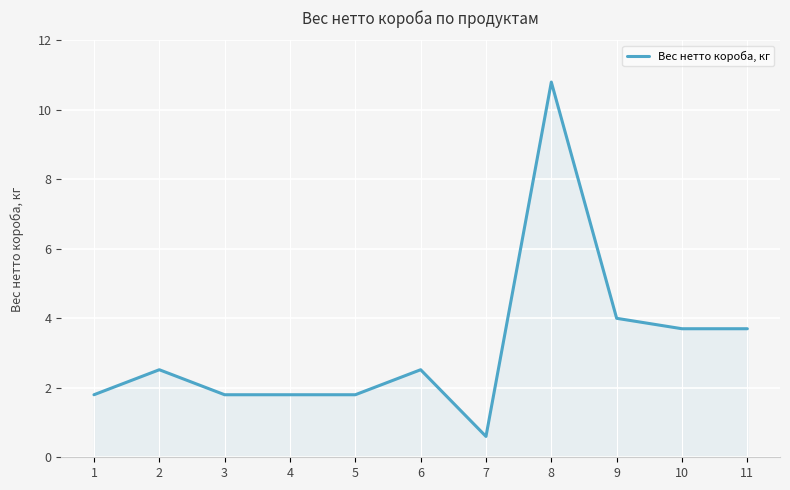

Does the chart have visible grid lines?

Yes